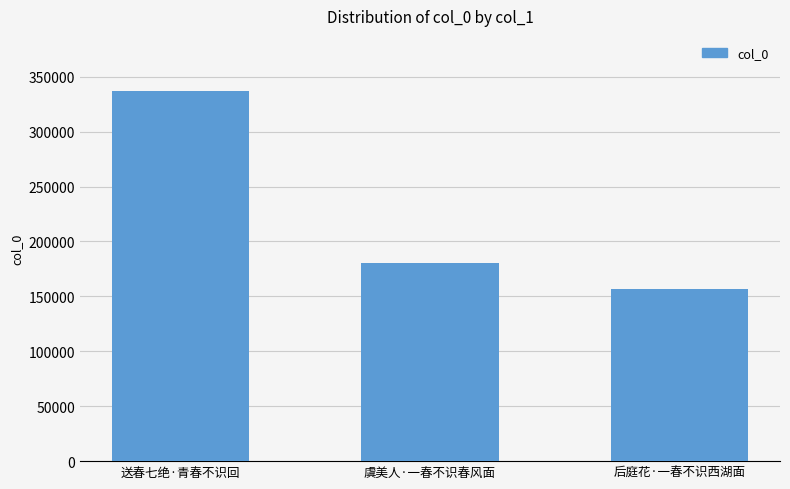

What is the maximum value shown in the chart?

336650